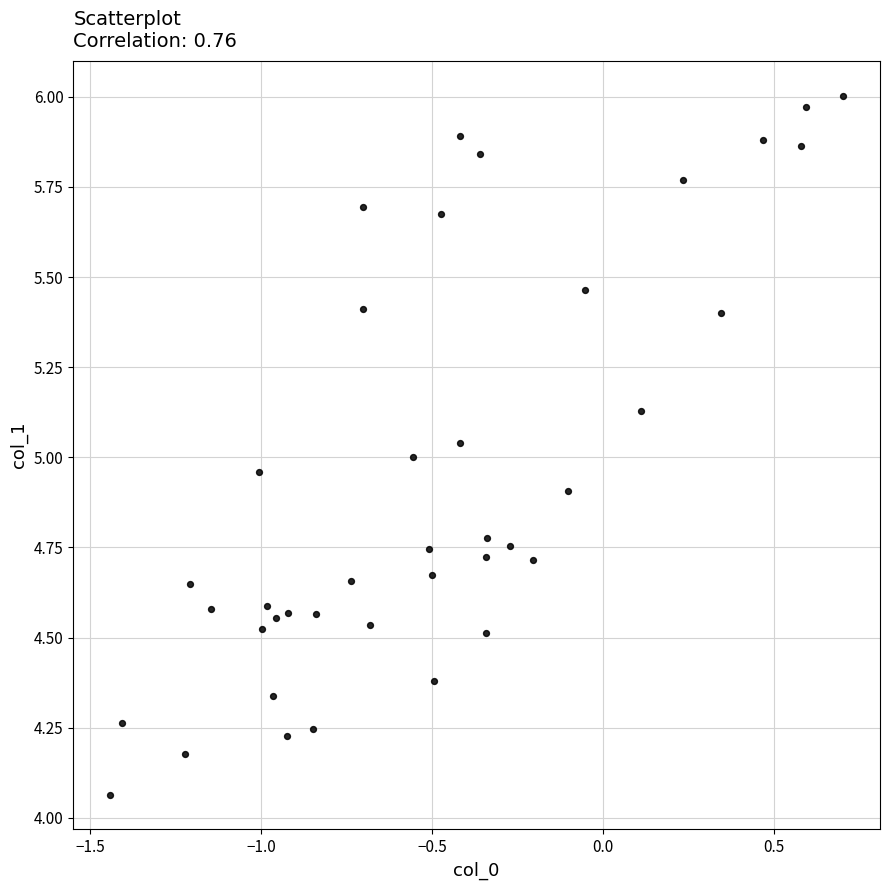

What is the range of Y values (max minus min)?

1.9